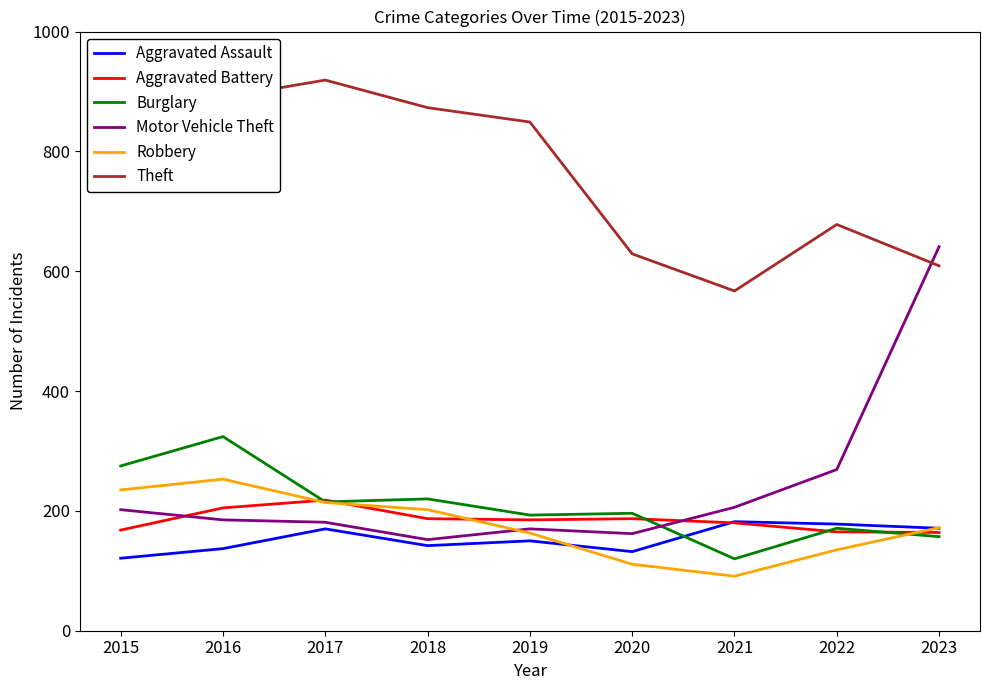

Which series changed the most between 2016 and 2018?

Burglary